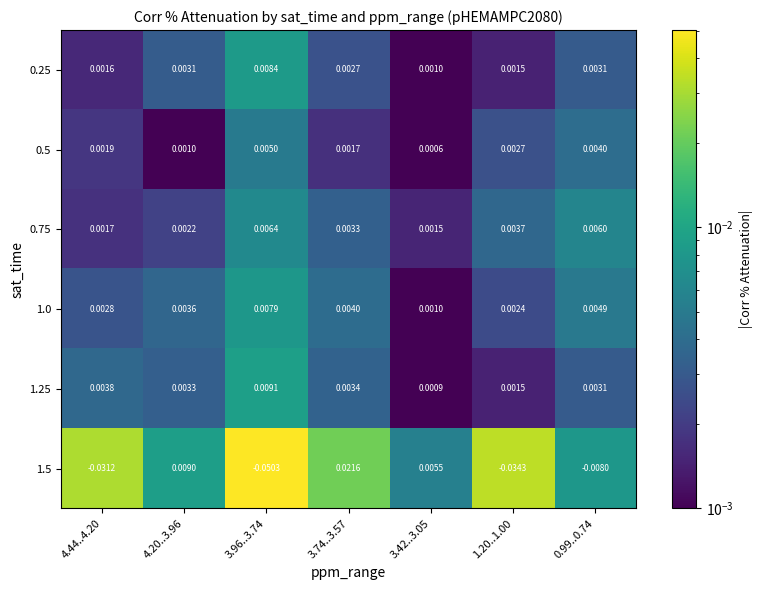

Is the value of 1.0 at 3.42..3.05 greater than the value of 0.75 at 0.99..0.74?

No